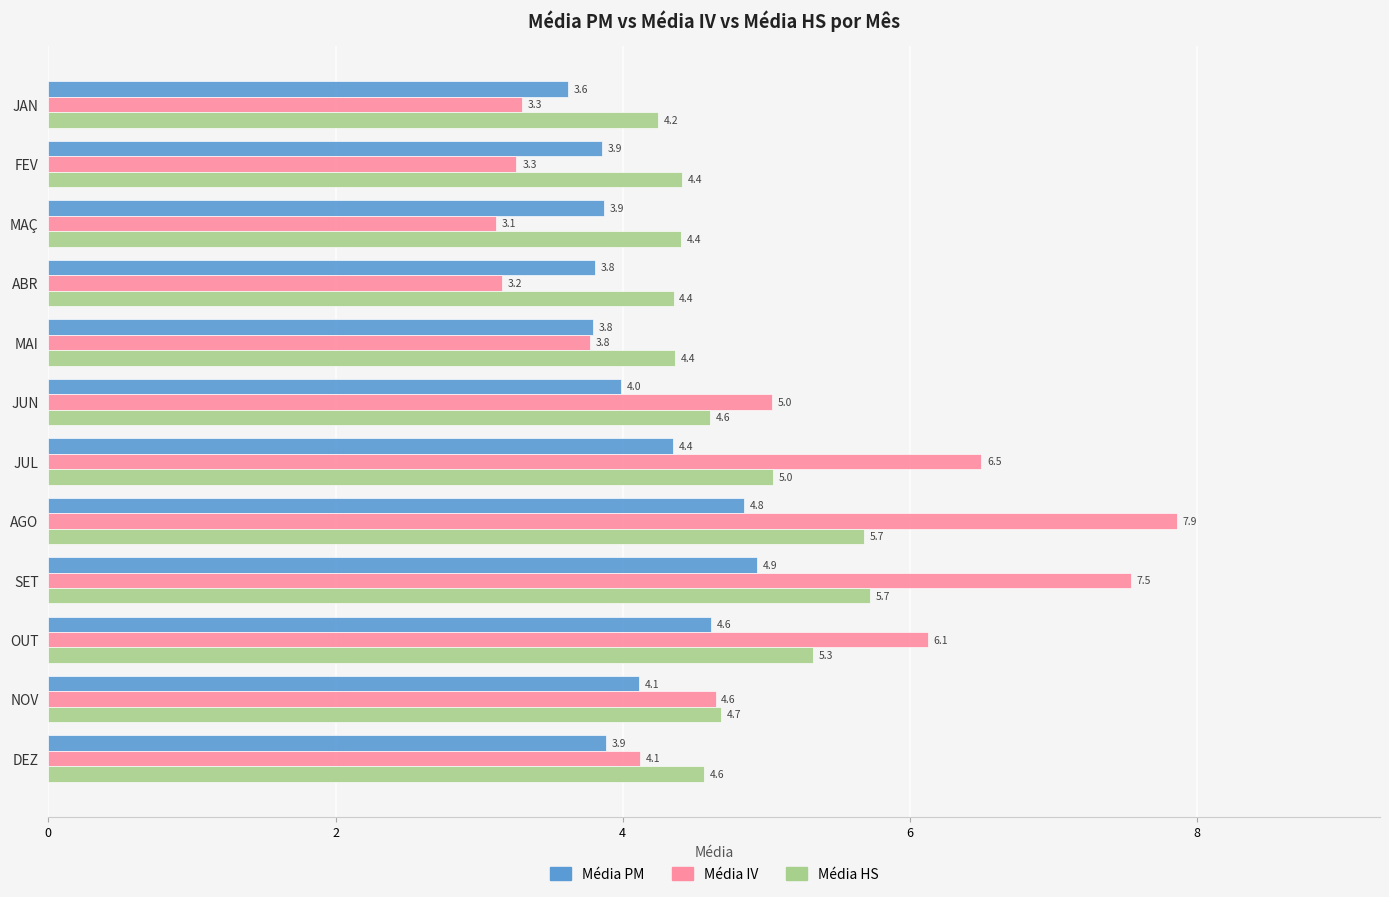

Which series has the largest total across all categories?

Média IV